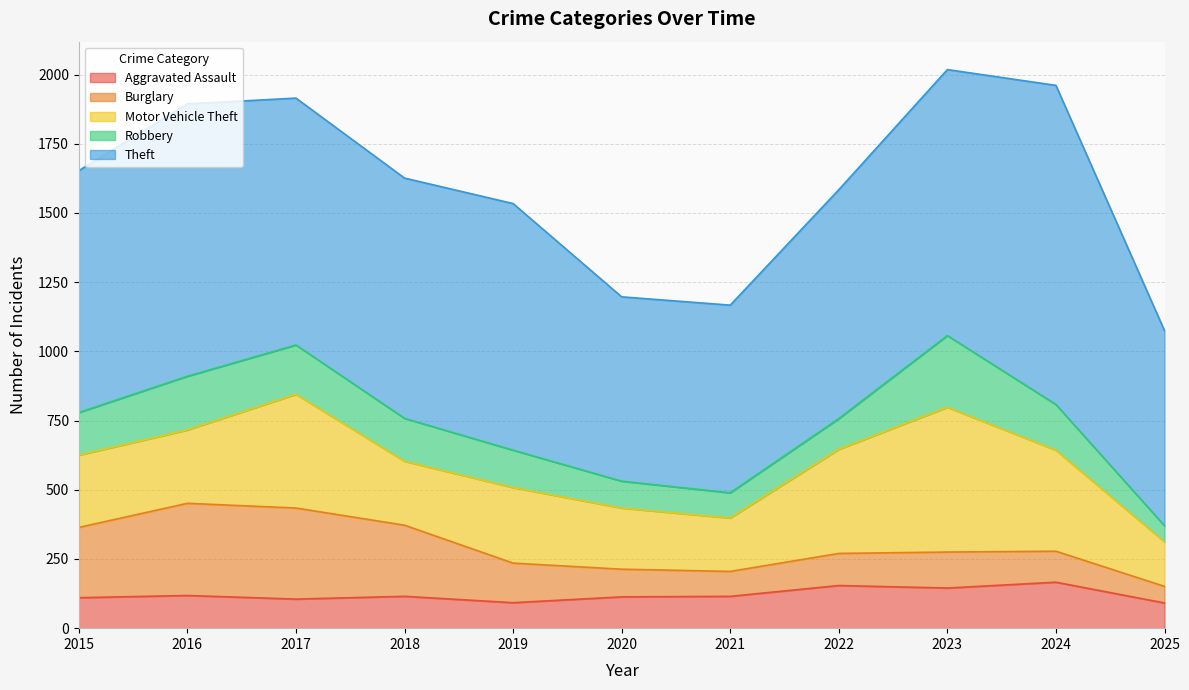

What is the minimum value for Aggravated Assault?

91